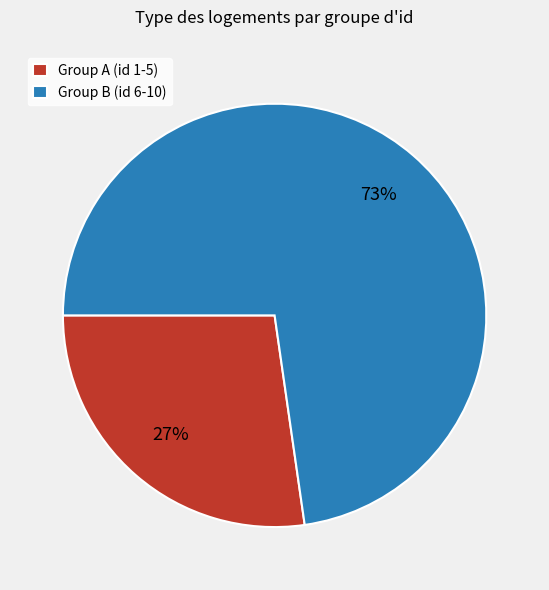

Rank the categories by value from lowest to highest.

Group A (id 1-5), Group B (id 6-10)